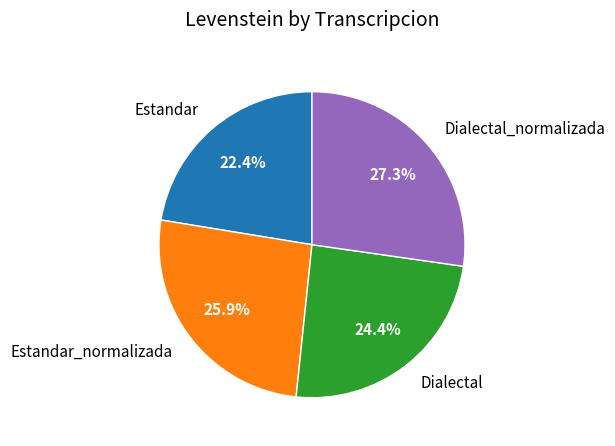

Which slice is the largest?

Dialectal_normalizada